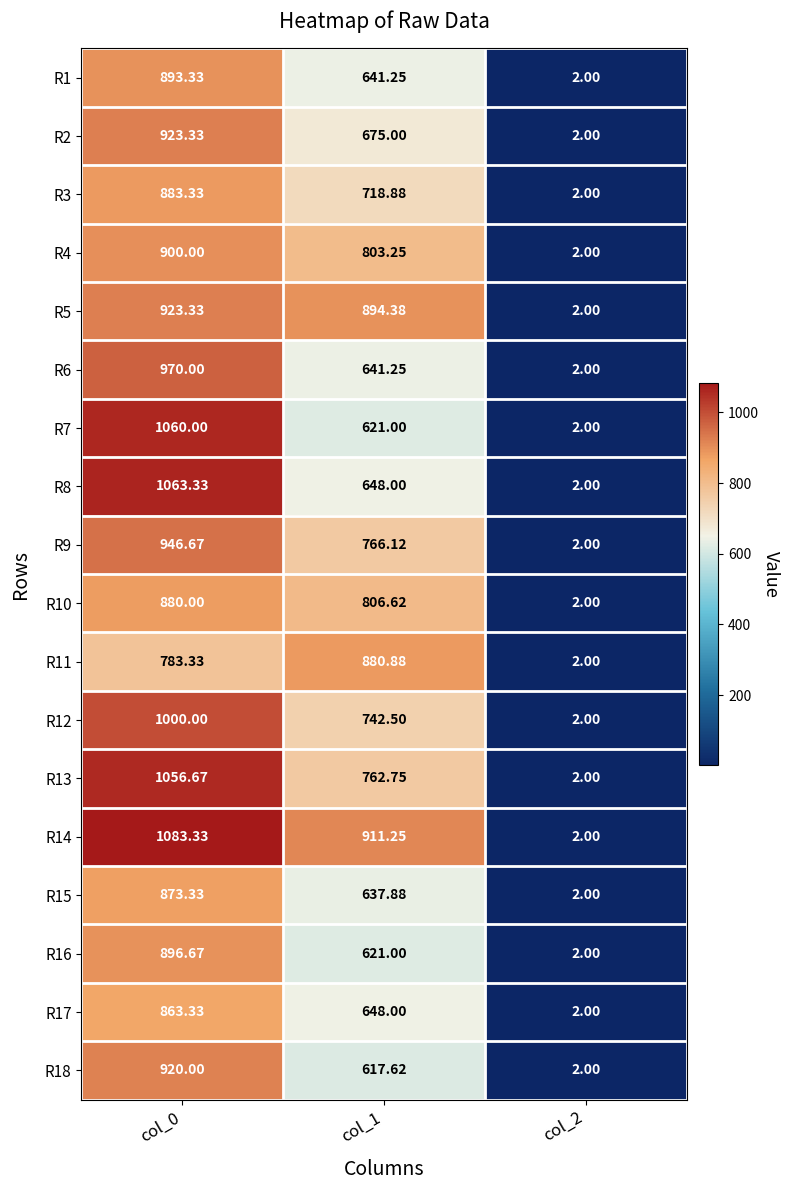

Is the value of R3 at col_1 greater than the value of R16 at col_2?

Yes